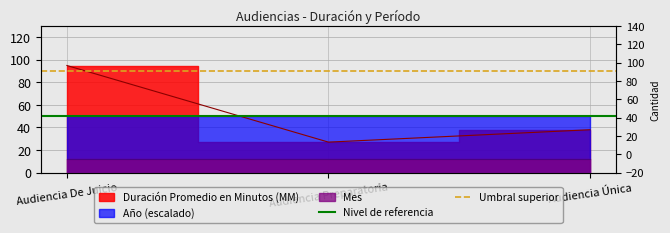

At which category is the sum across all series the highest?

Audiencia De Juicio